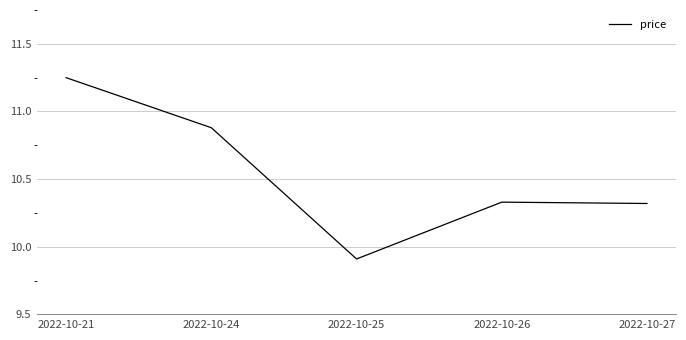

Is this an area chart (filled region under the line)?

No